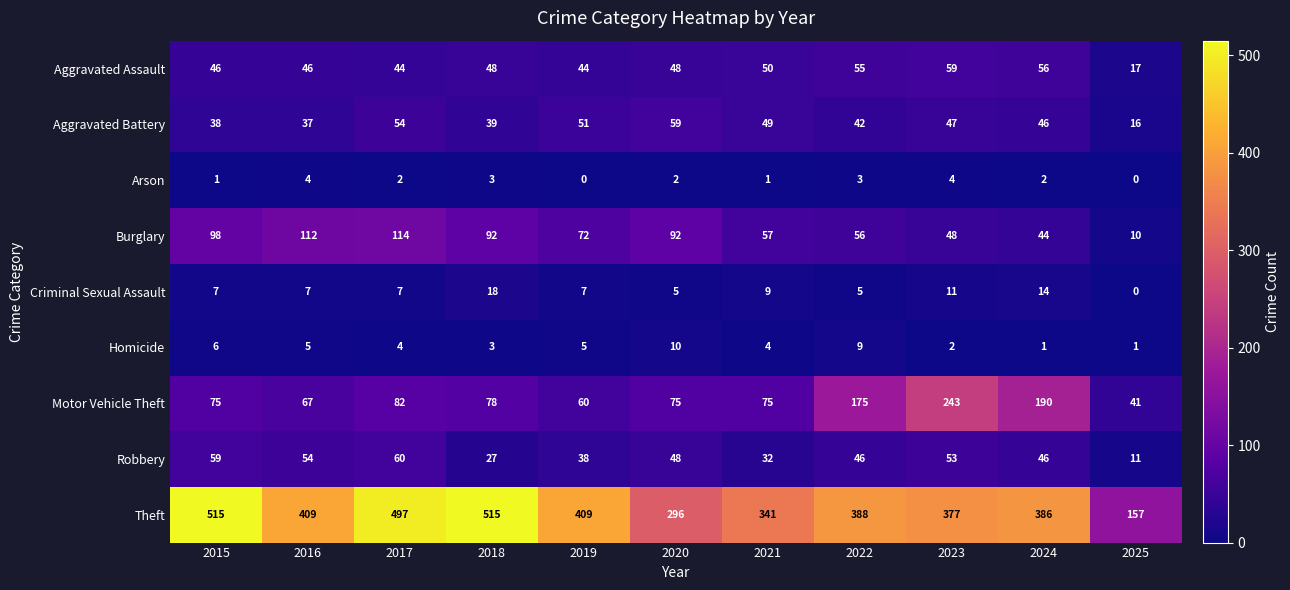

Which series has the largest total across all categories?

Theft